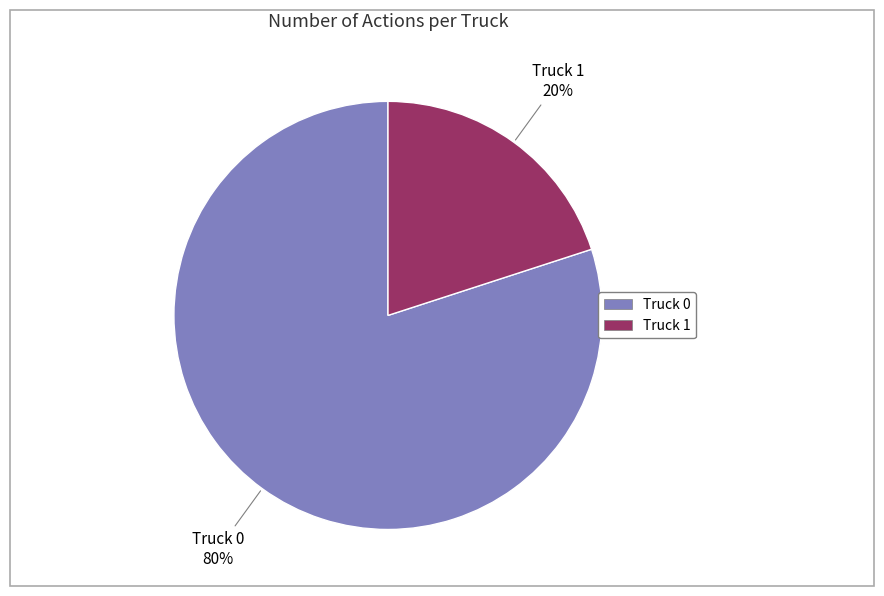

To the nearest percent, what is the average slice percentage?

50%